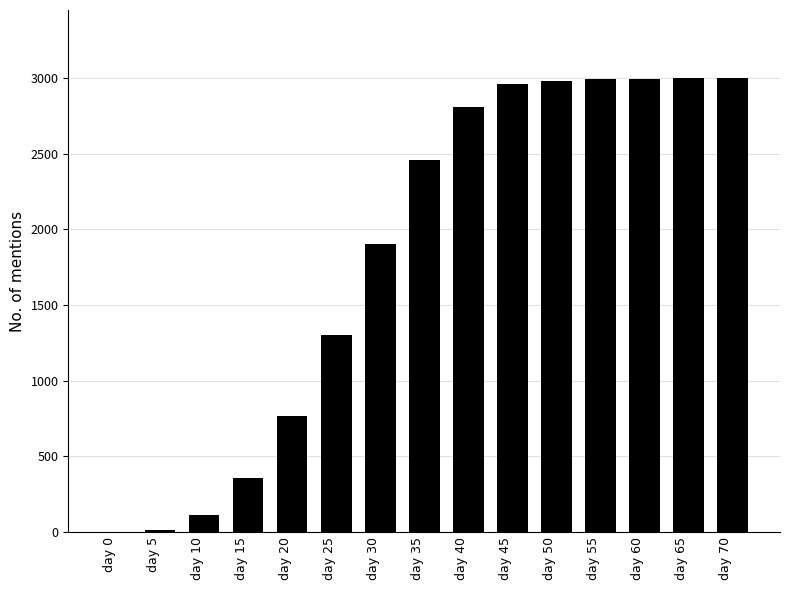

What is the sum of all values?

27640.8